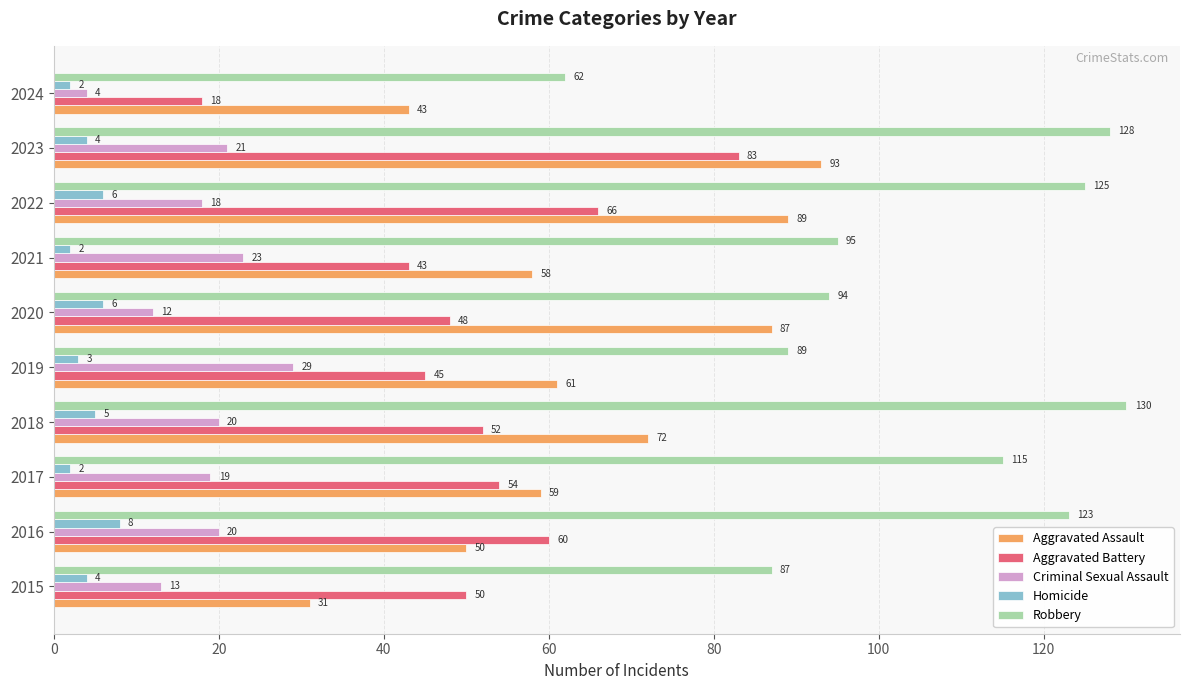

What is the smallest value displayed?

2